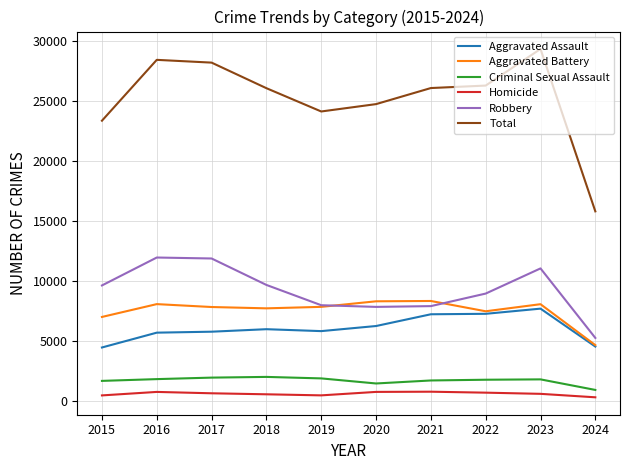

Is it true that Total equals 8688 at 2024?

False